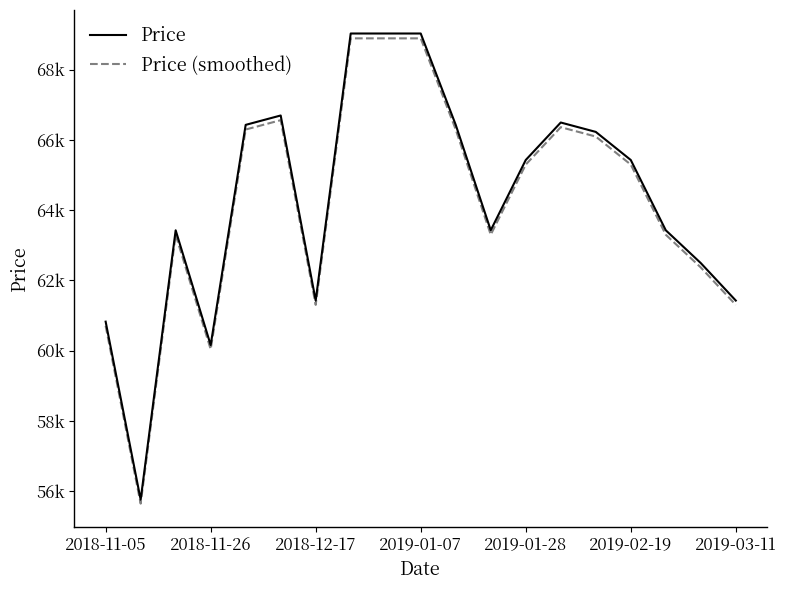

What are all the series names shown in the legend?

Price, Price (smoothed)